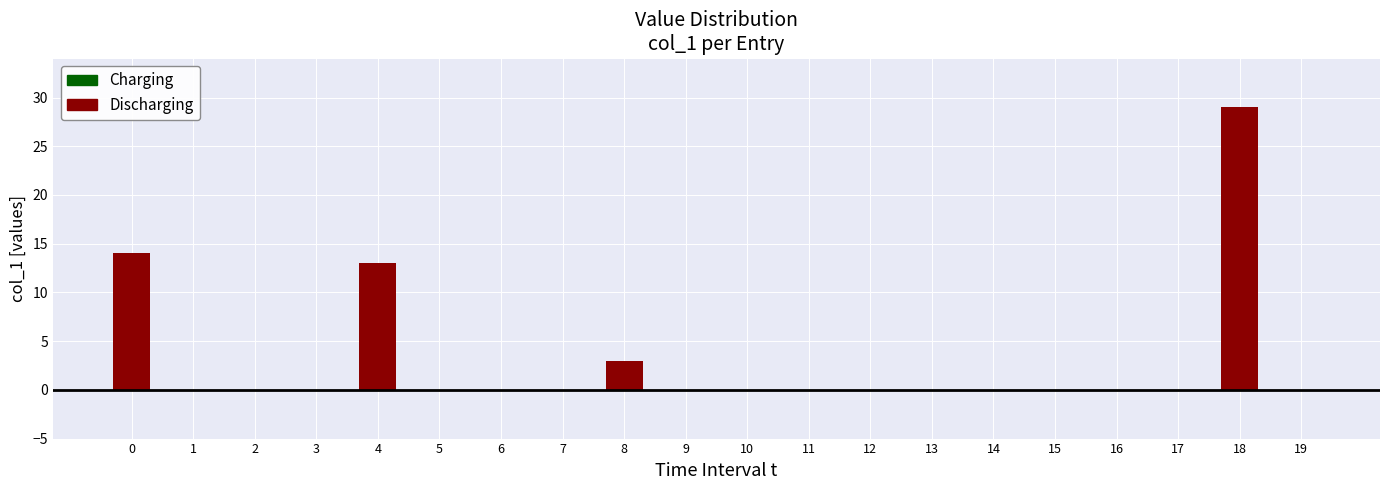

What is the difference between the maximum and second lowest values?

29